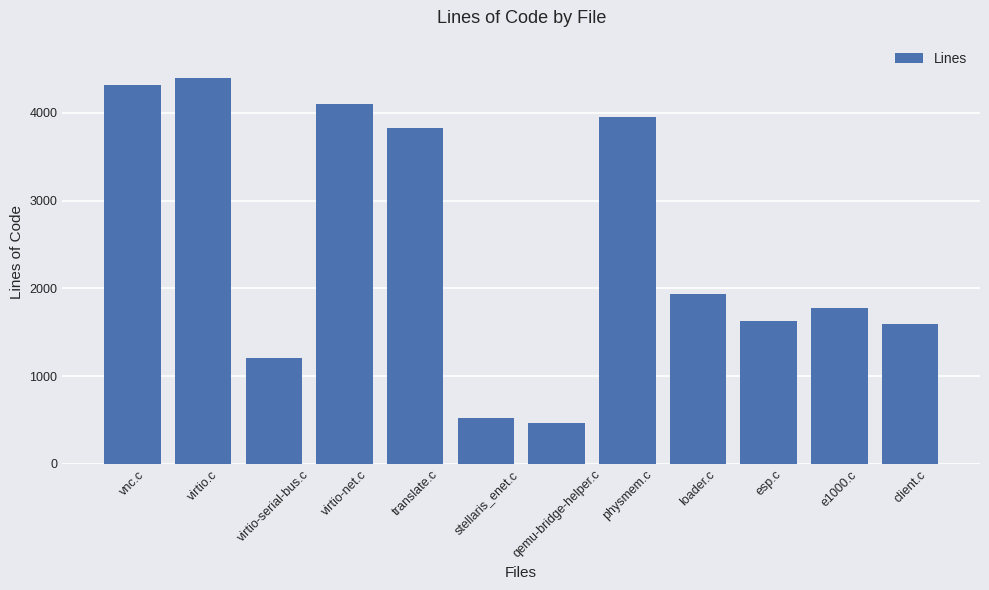

What is the sum of all values?

29712